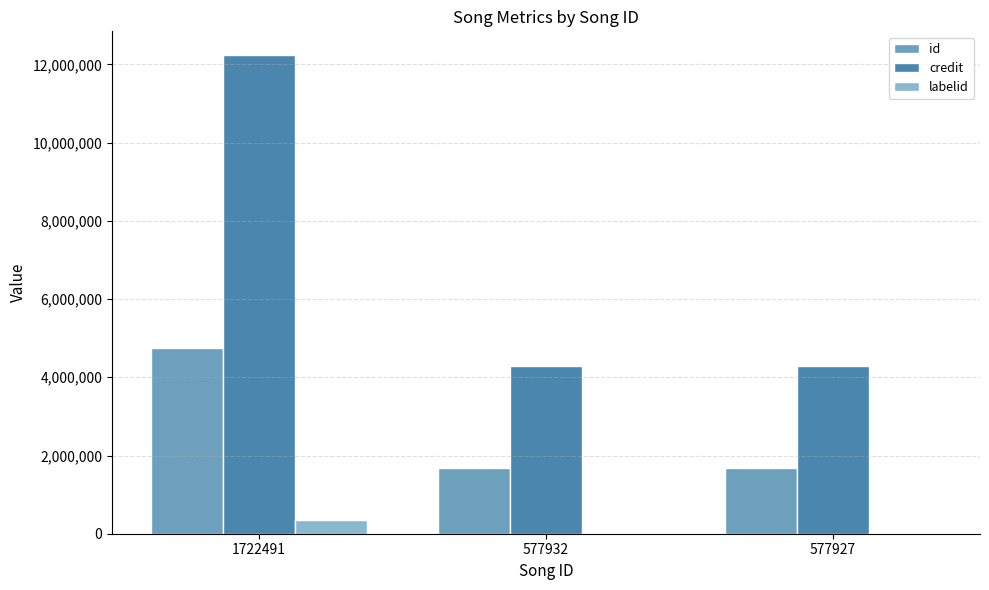

At which category is the sum across all series the highest?

1722491